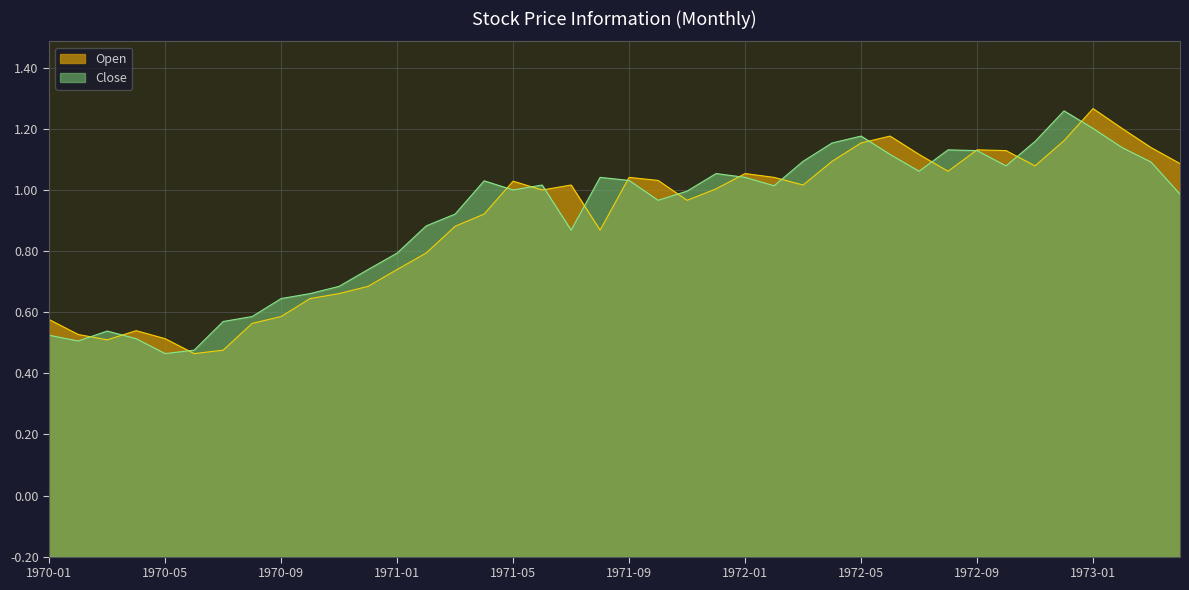

What are all the series names shown in the legend?

Open, Close